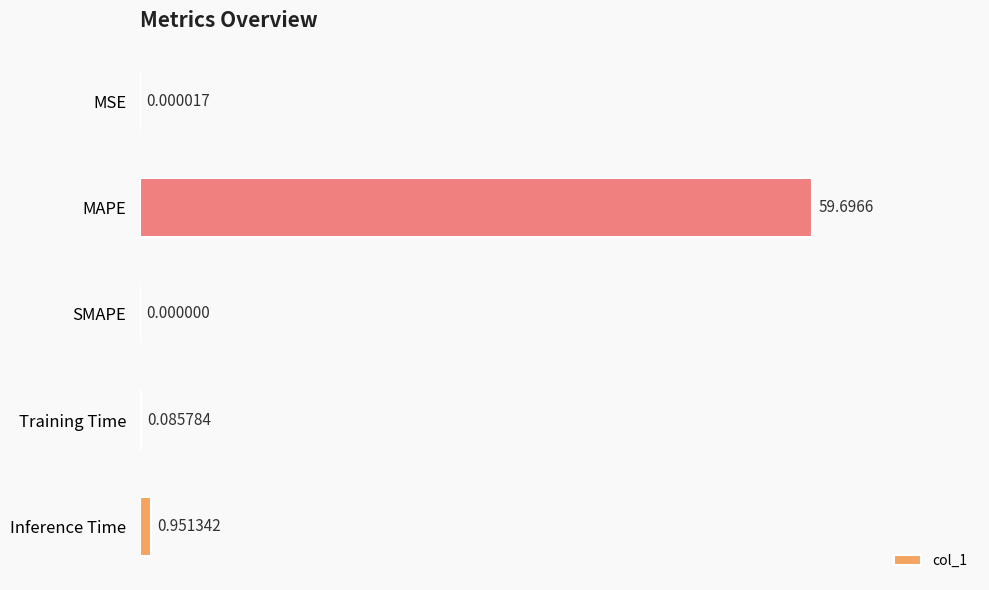

Which category has the highest value across all series?

MAPE